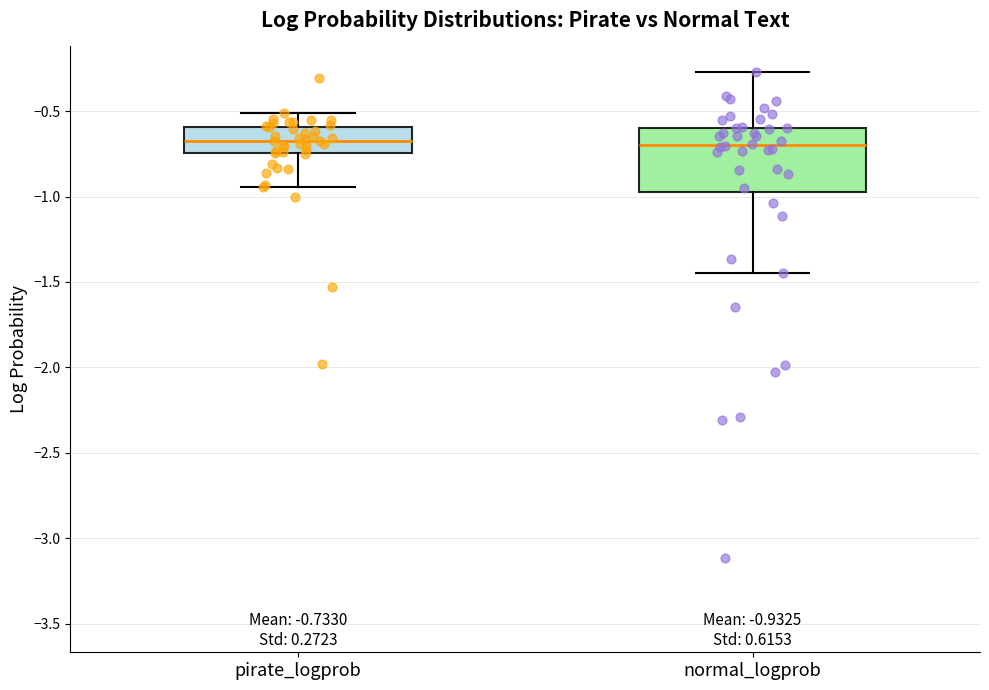

Which box is the tallest, from its lower edge to its upper edge?

normal_logprob